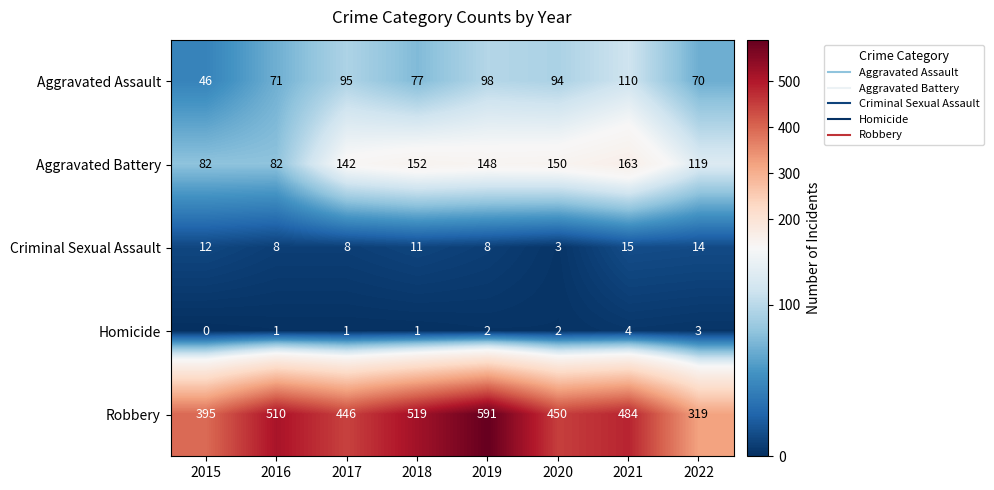

Read the Aggravated Assault value at 2015, to the nearest 10.

50